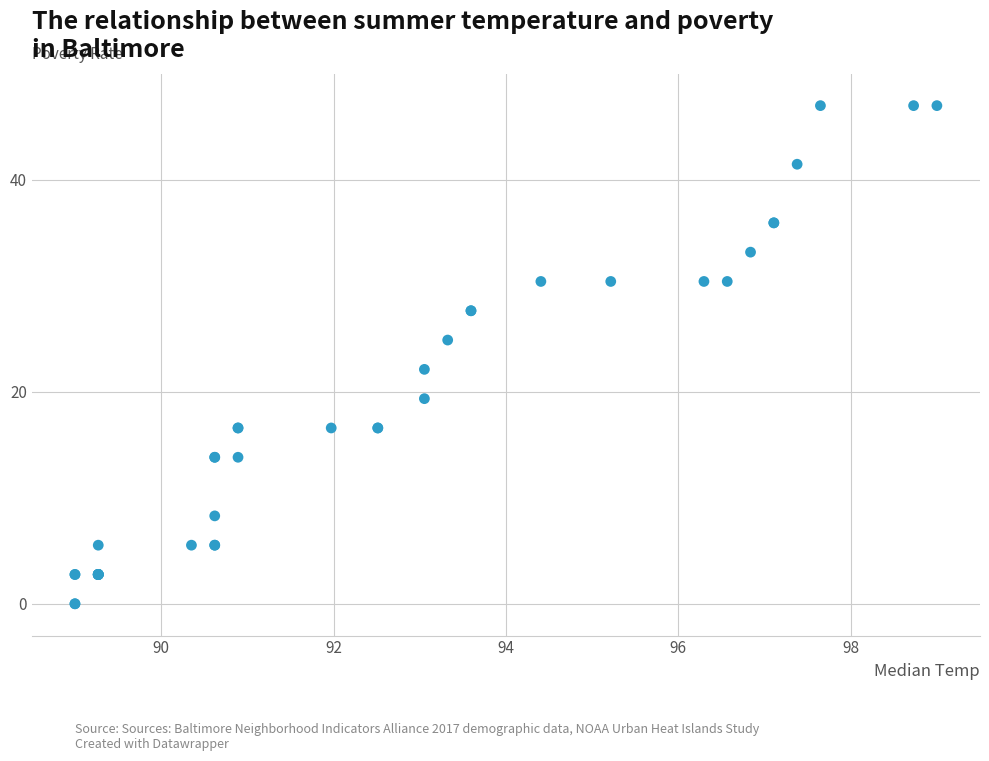

What Y value in the scatter plot is closest to 23?

22.1